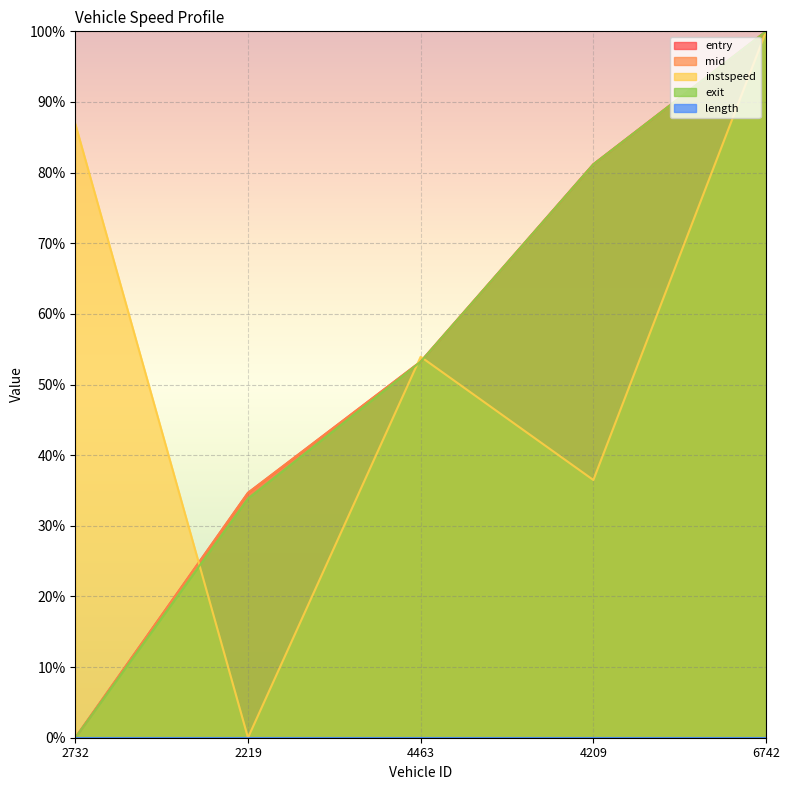

Rank the series by their maximum value, from lowest to highest.

entry, mid, instspeed, exit